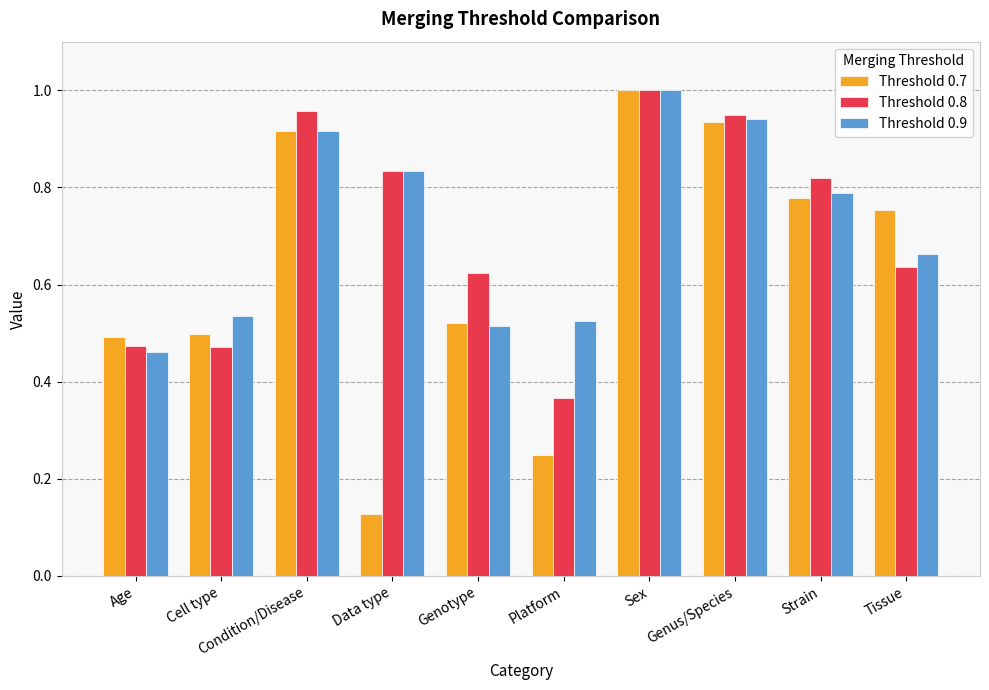

The Threshold 0.7 series shows 0.5 at Cell type. True or false?

True